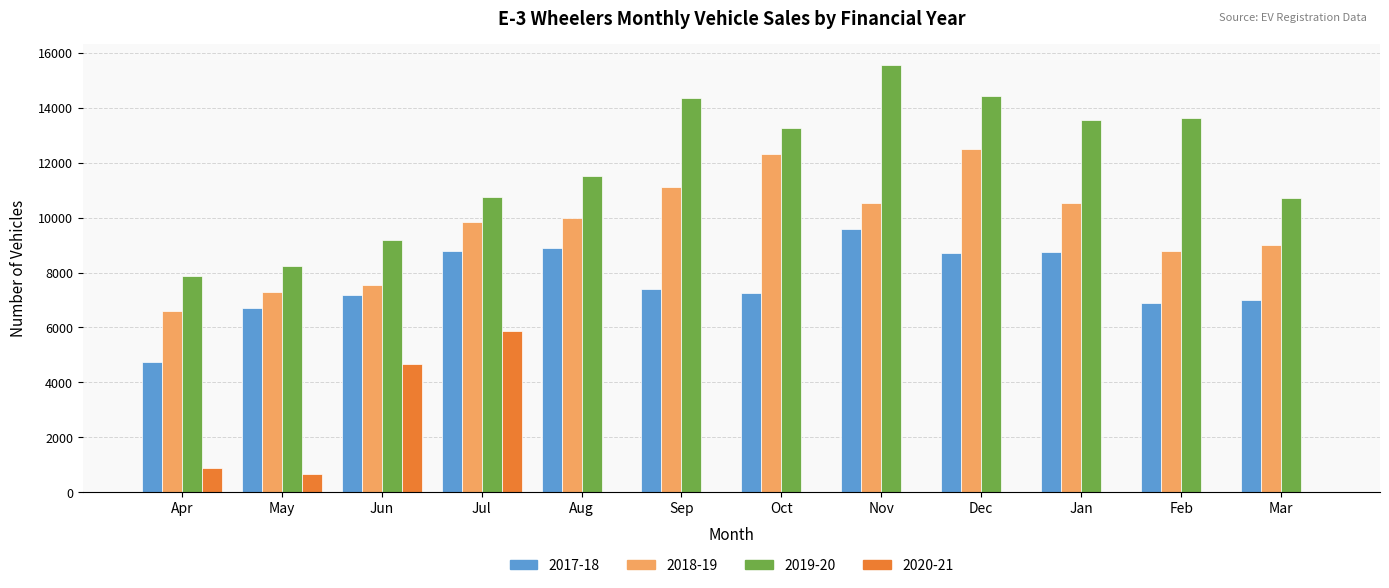

What value does the 2019-20 series have at Oct, to the nearest 50?

13250